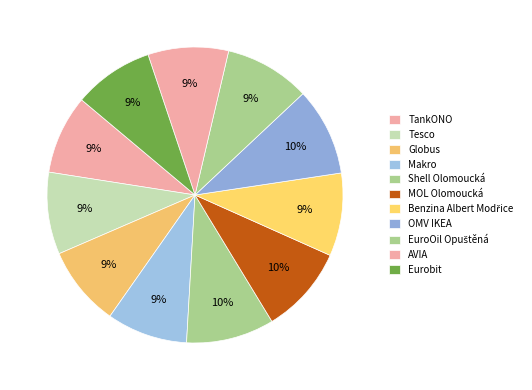

How many slices are in this pie chart?

11